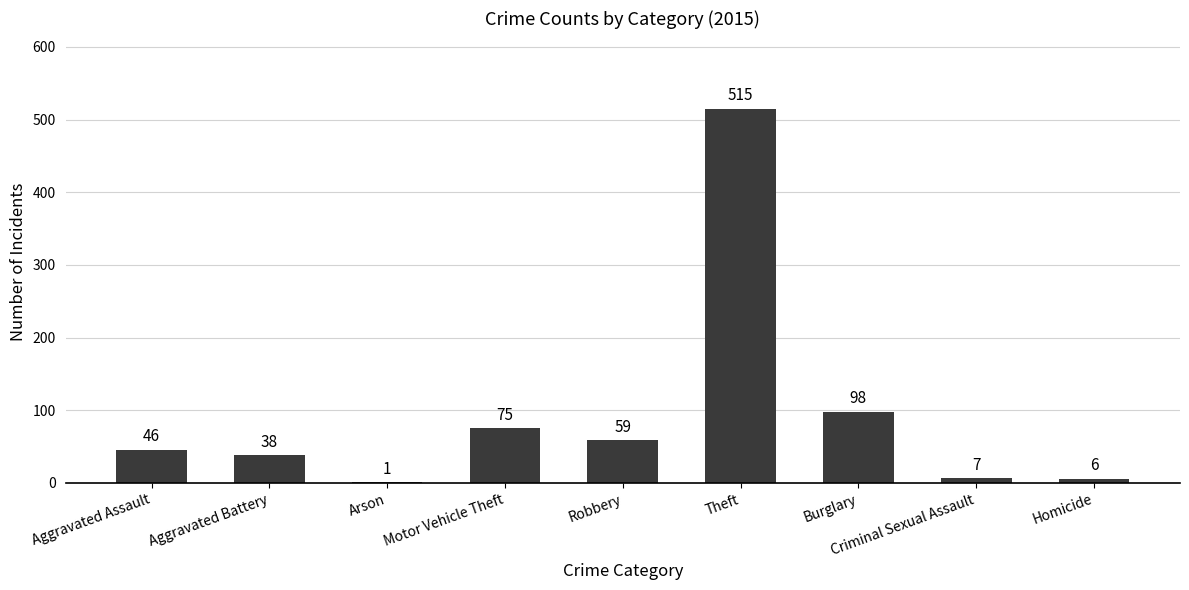

Which label corresponds to the largest value in the chart?

Theft